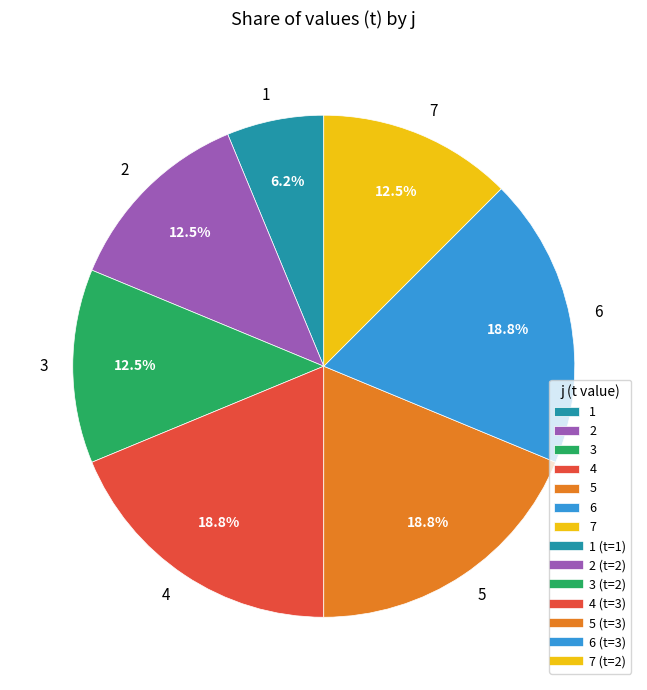

How much of the chart is everything except 7?

87.5%